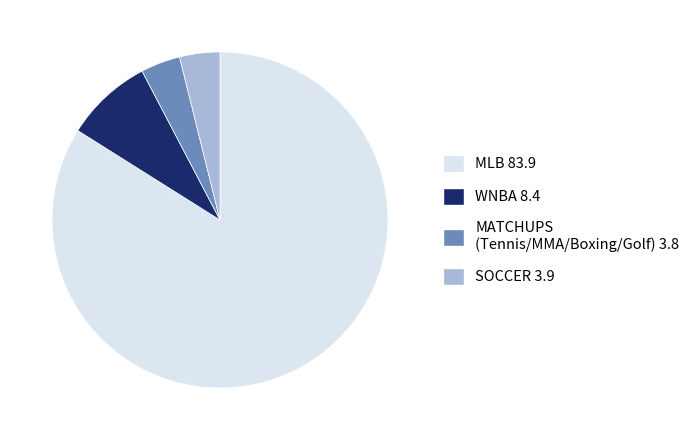

How many segments does this pie chart have?

4